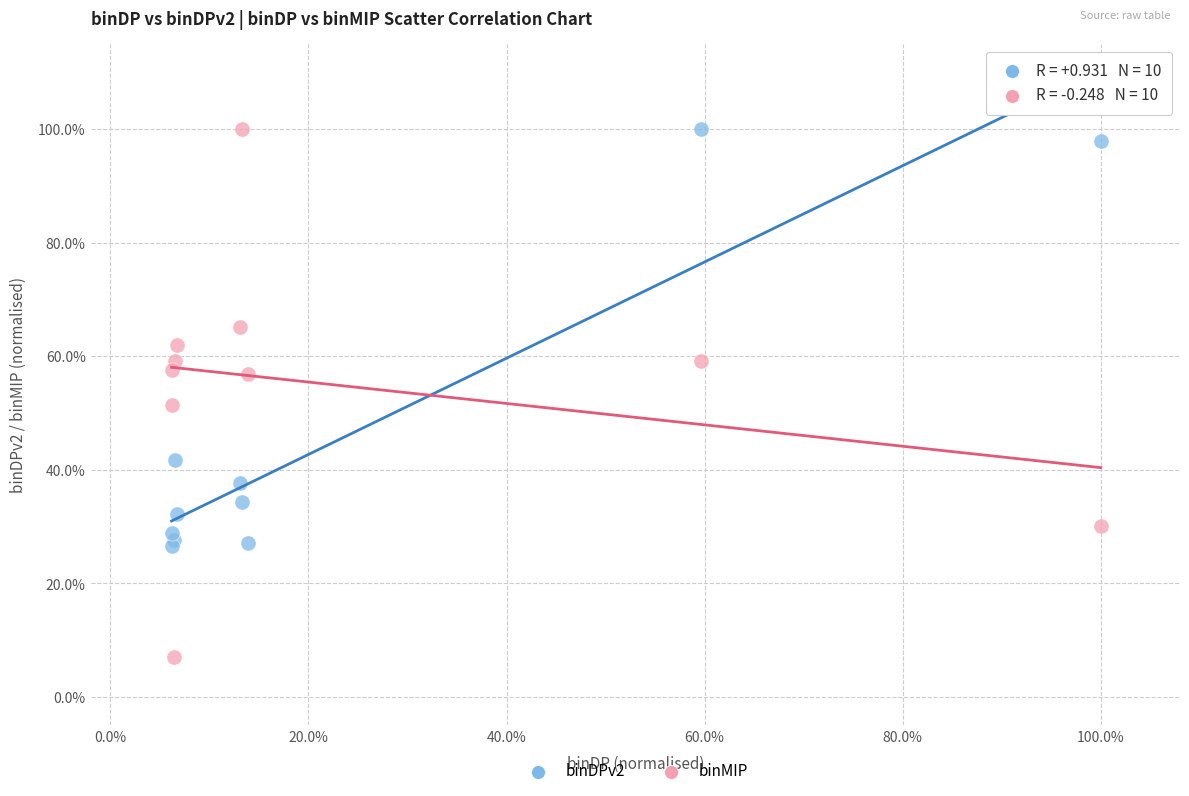

Which series has the largest Y range (max minus min)?

binMIP